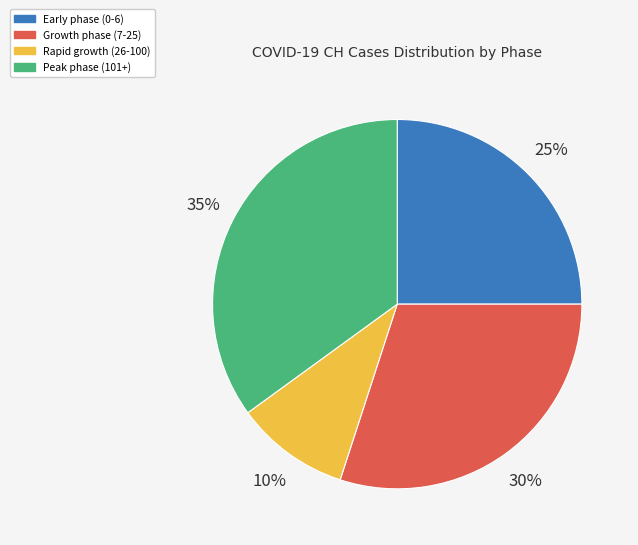

The Early phase (0-6) slice represents 18% of the pie. True or false?

False